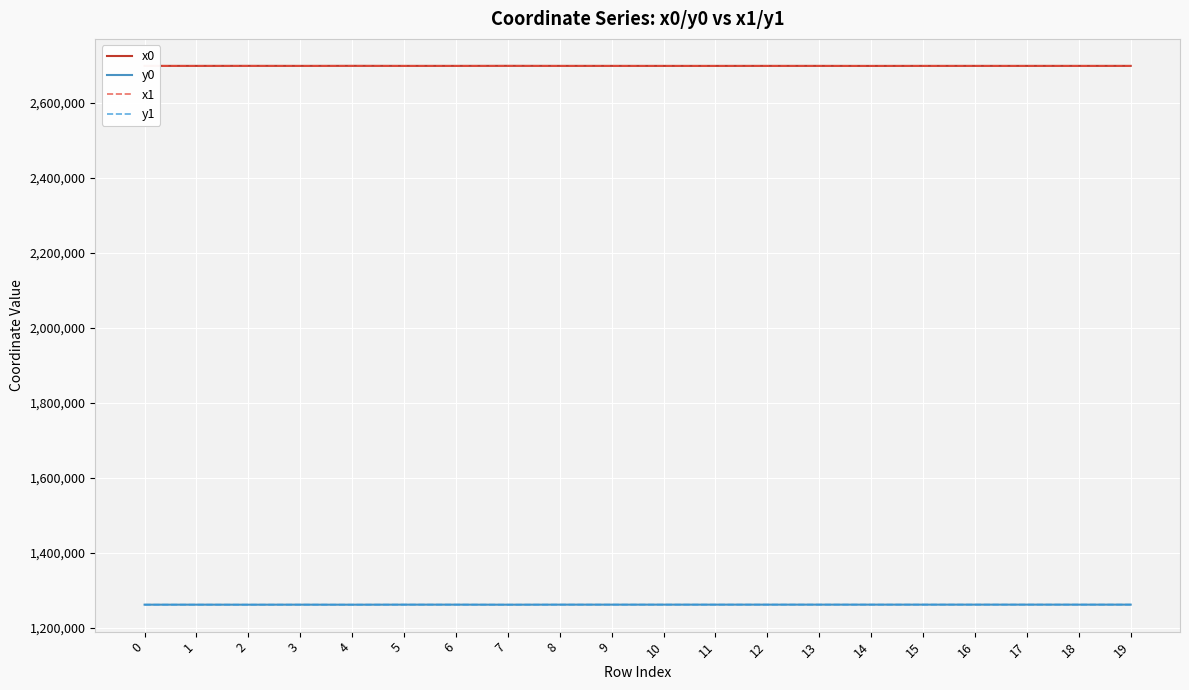

True or false: x0 and y1 cross at least once.

False